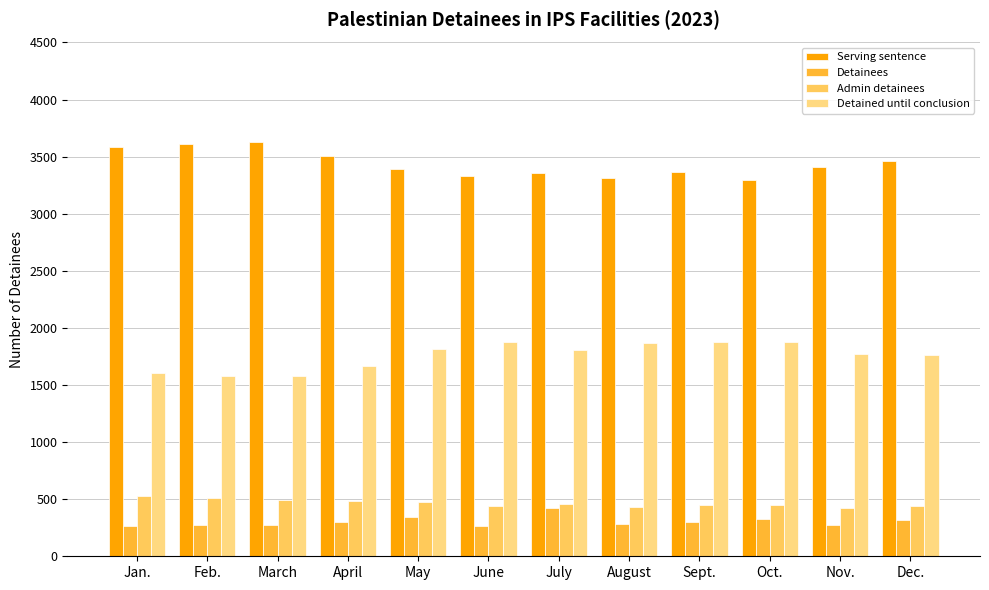

How many distinct data groups are displayed?

4